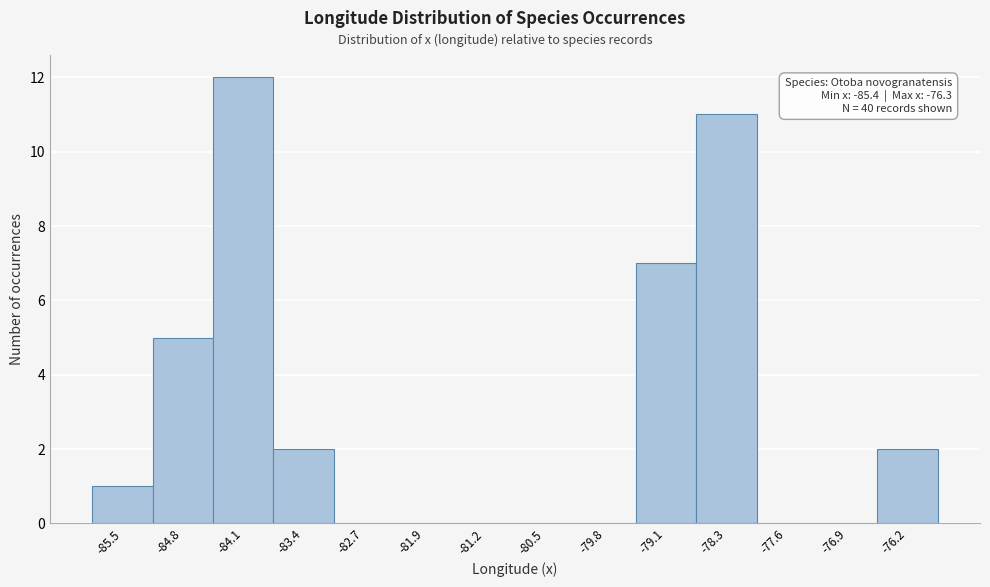

Which range on the x-axis has the tallest bar?

-84.5 to -83.7